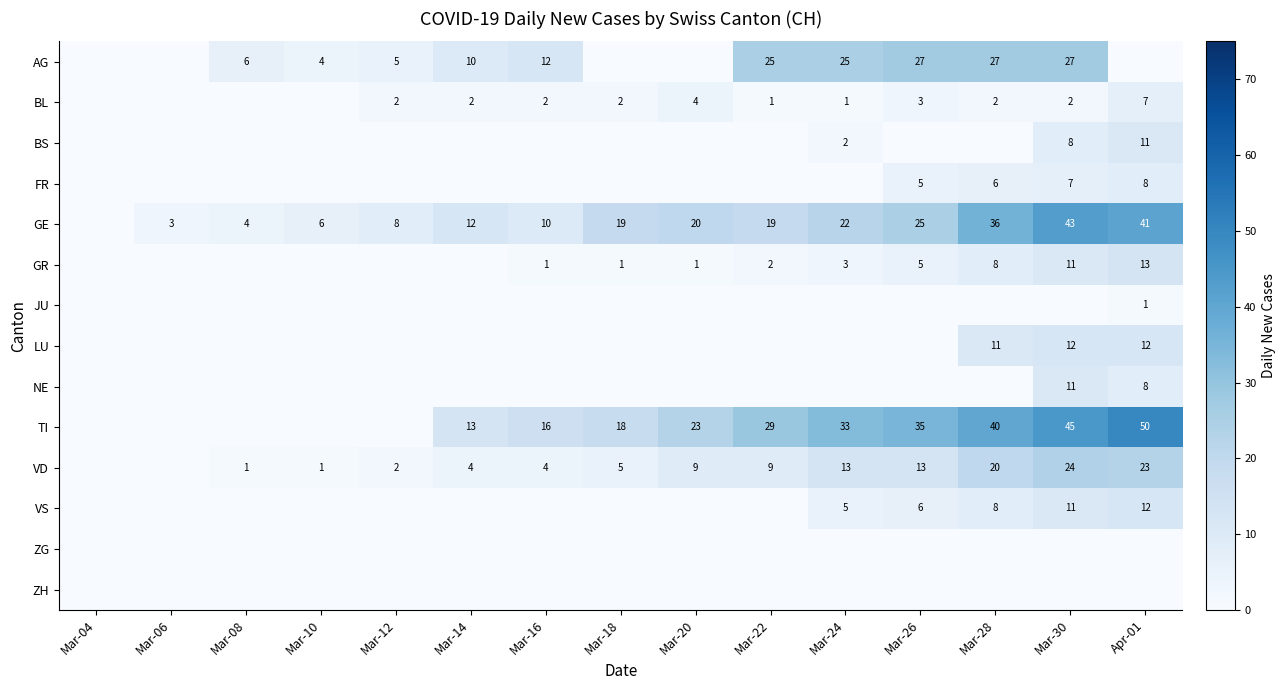

The value of AG at Mar-26 is 42. True or false?

False